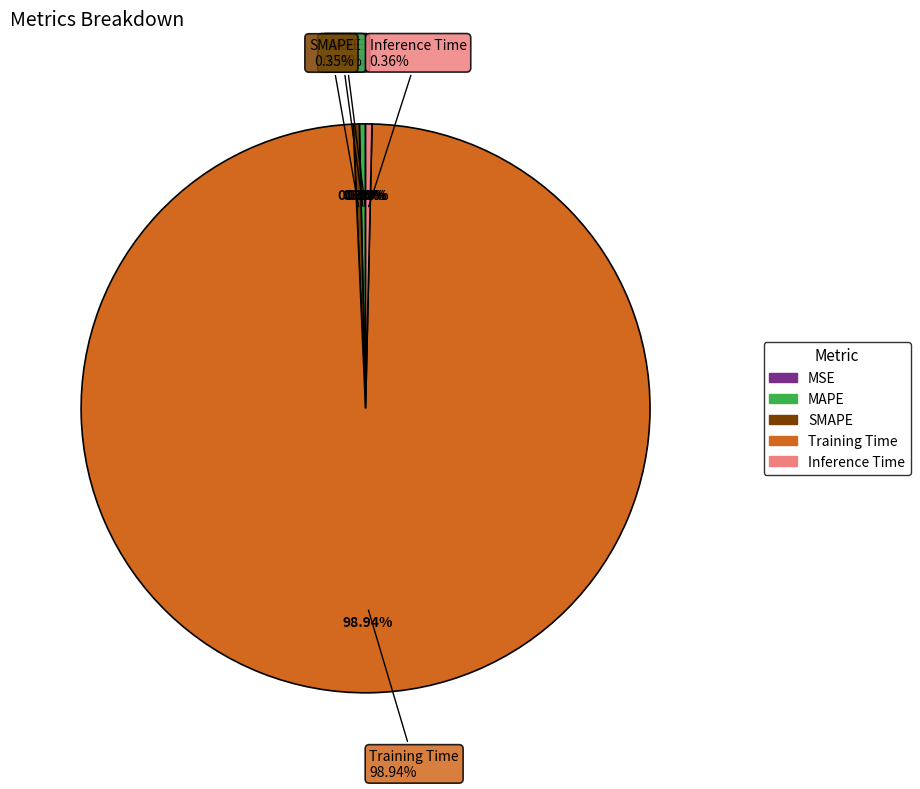

Is it true that MSE is 1% of the pie?

False